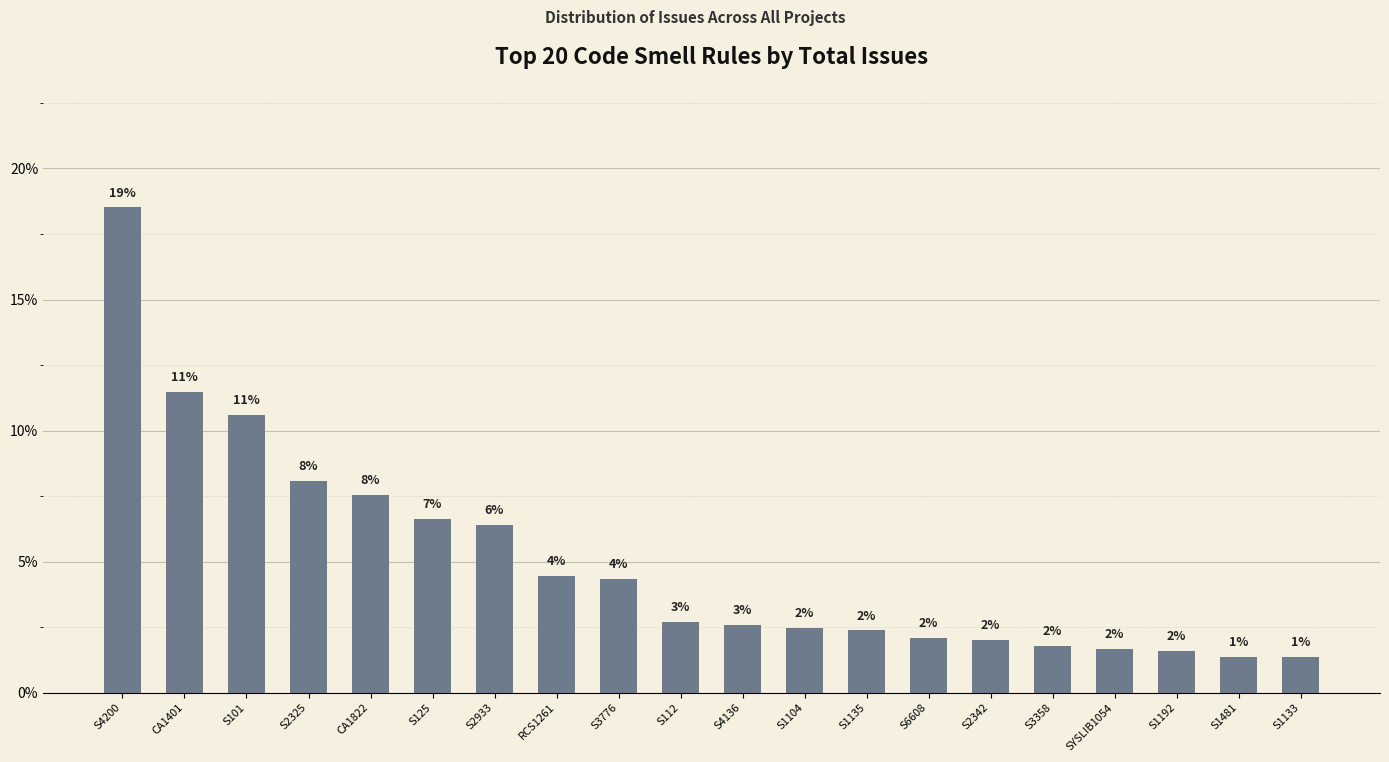

What is the difference between the second highest and minimum values?

10.1